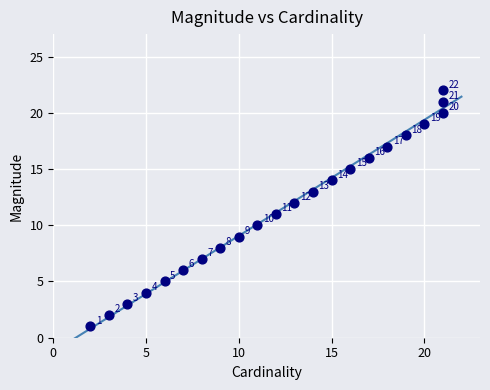

What Y value in the scatter plot is closest to 11?

11